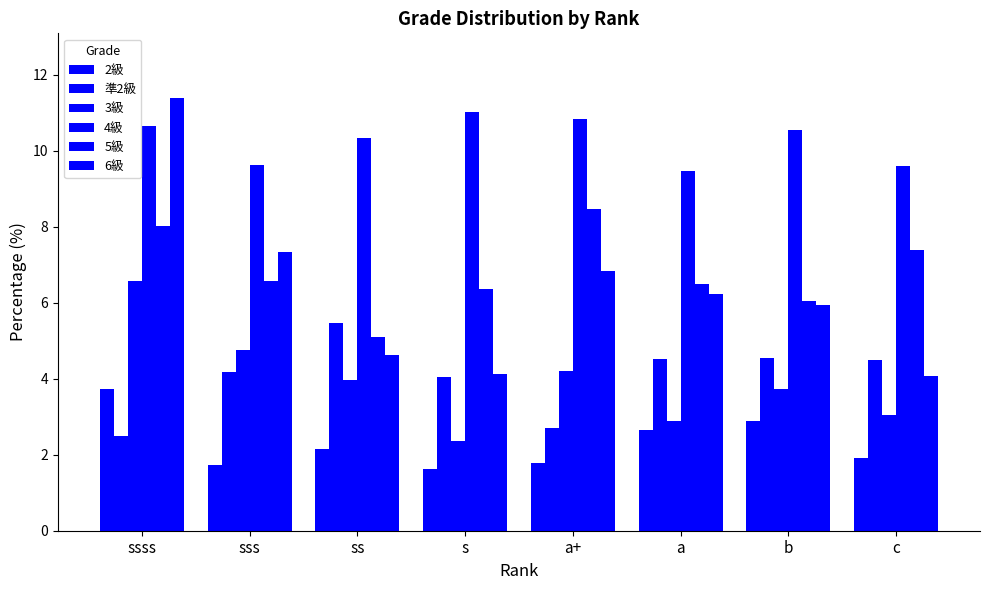

What value does the 3級 series have at a+?

4.2